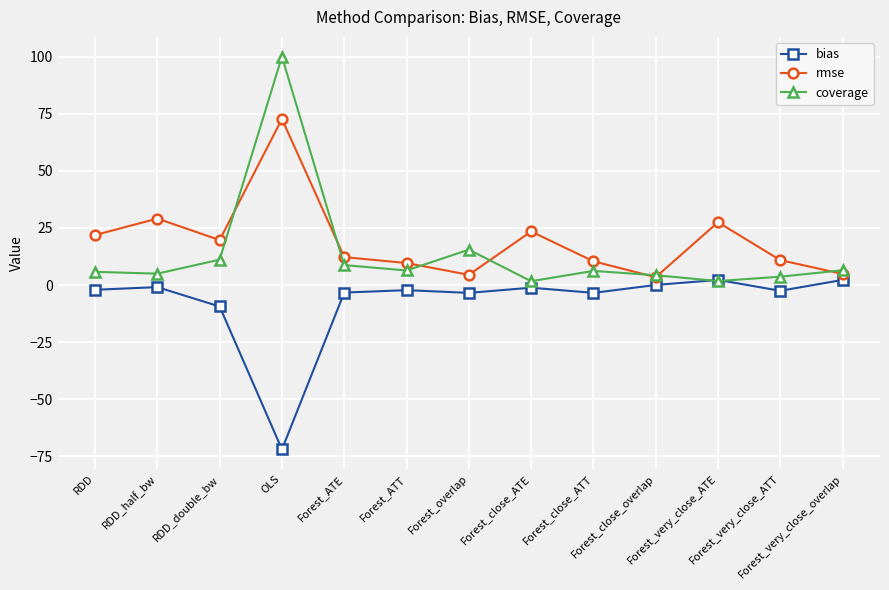

What is the label of the 9th point from the left?

Forest_close_ATT